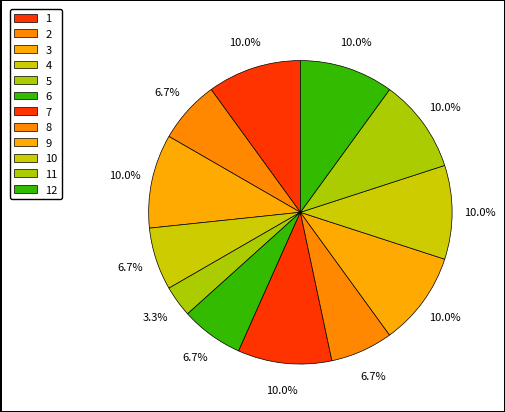

Between 4 and 6, which is larger?

4